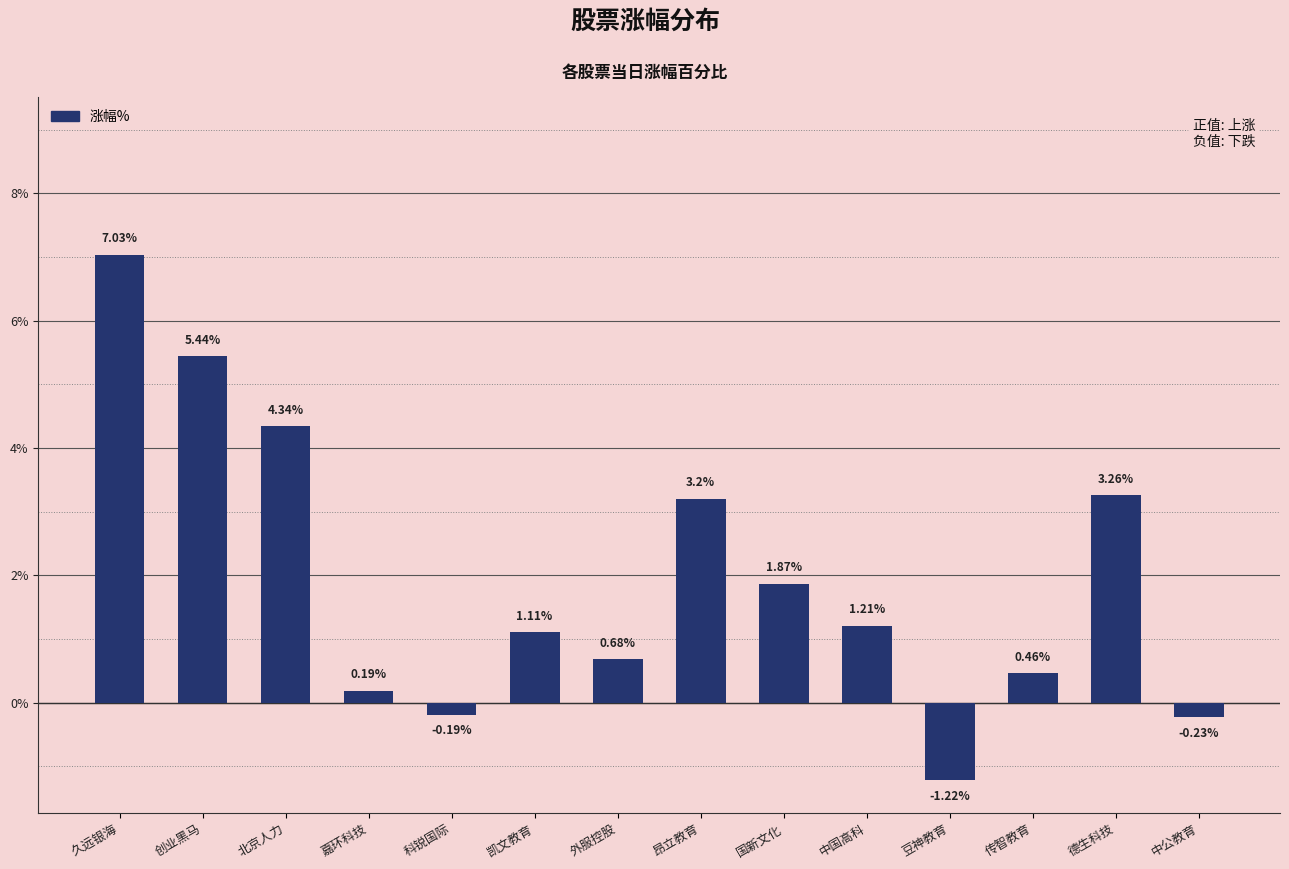

What is the label of the 6th bar from the left?

凯文教育